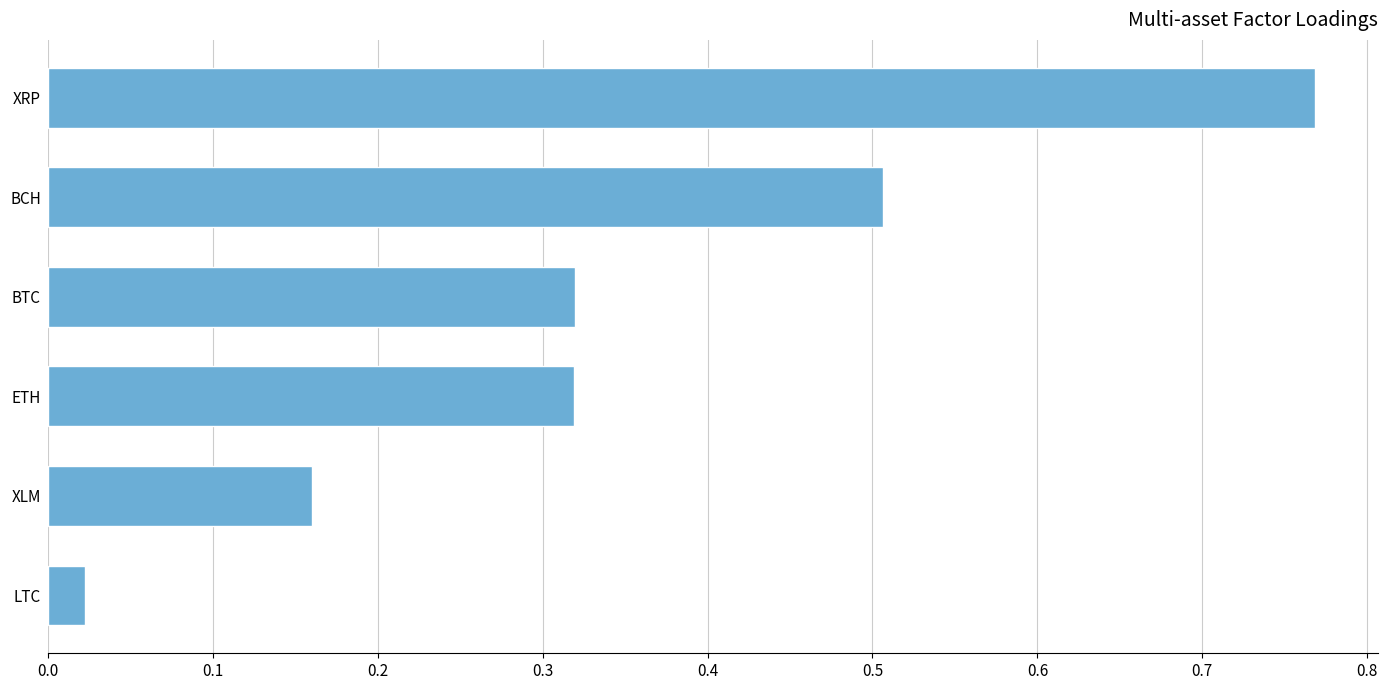

At which label is the value closest to 0?

LTC